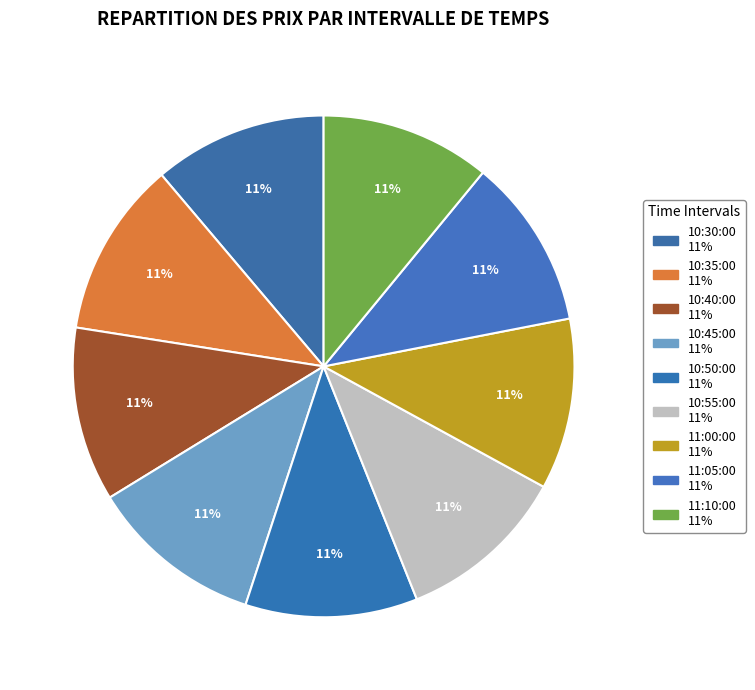

To the nearest percent, what percentage of the pie is 10:40:00?

11%